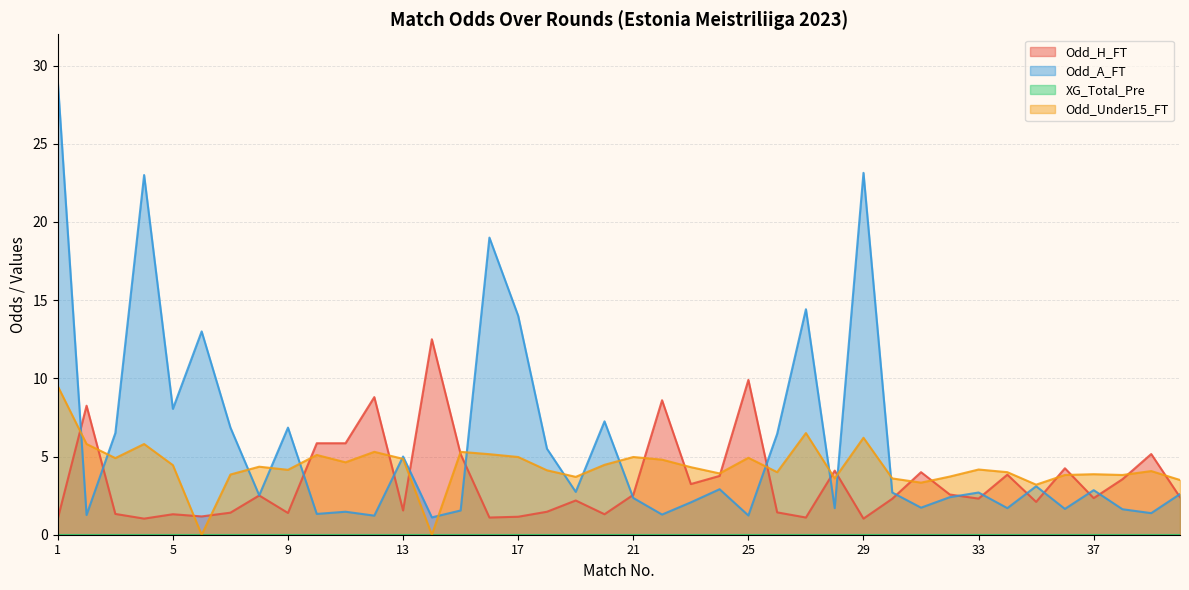

The Odd_H_FT series shows 2.0 at 7. True or false?

False